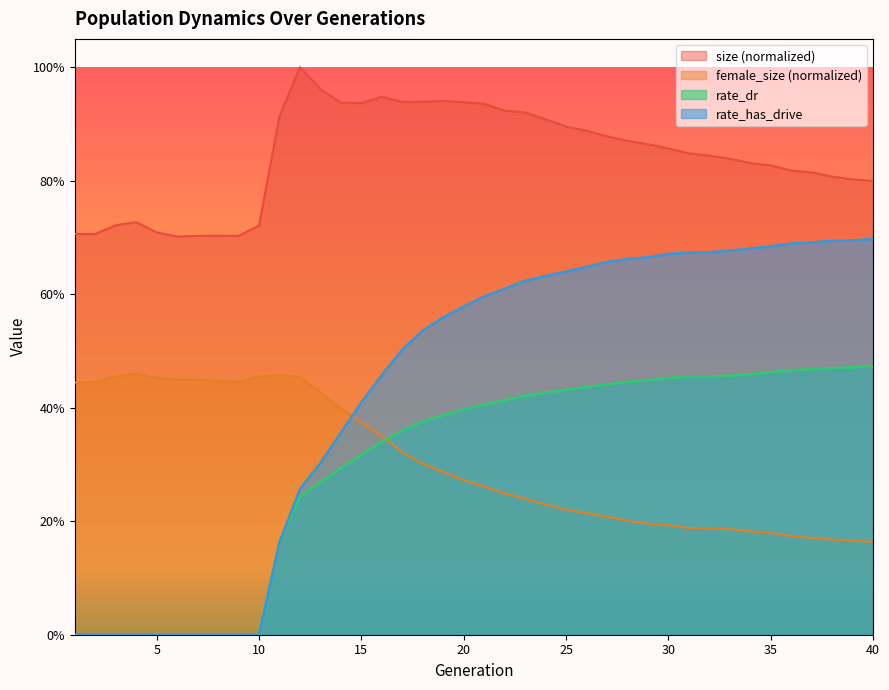

At how many categories does at least one series exceed 0?

40